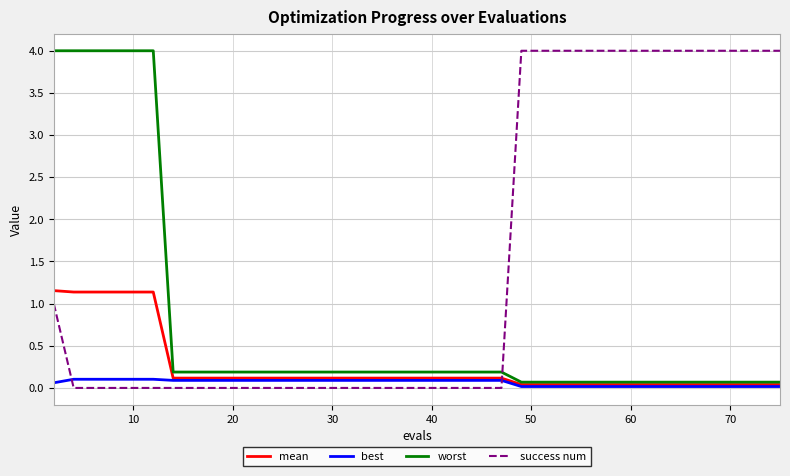

What is the greatest value displayed?

4.0